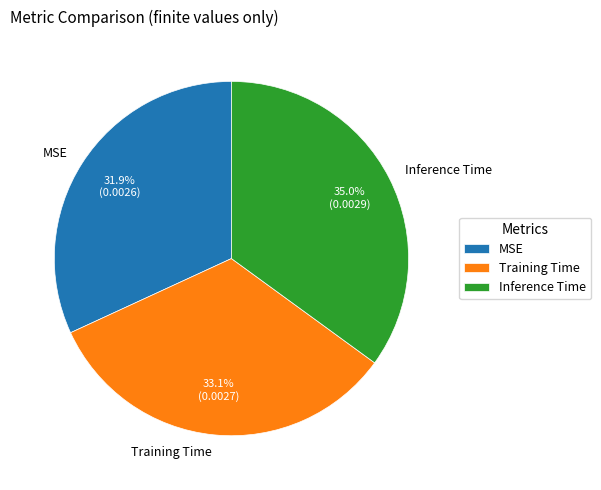

Does MSE represent more than half of the total?

No